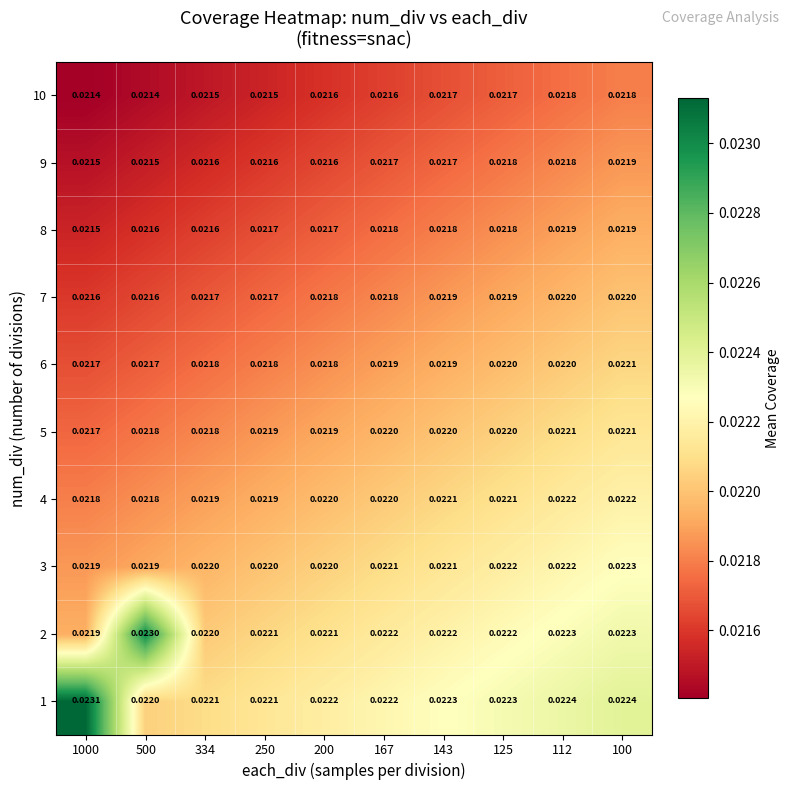

Is the value of 3 at 125 greater than the value of 10 at 100?

Yes